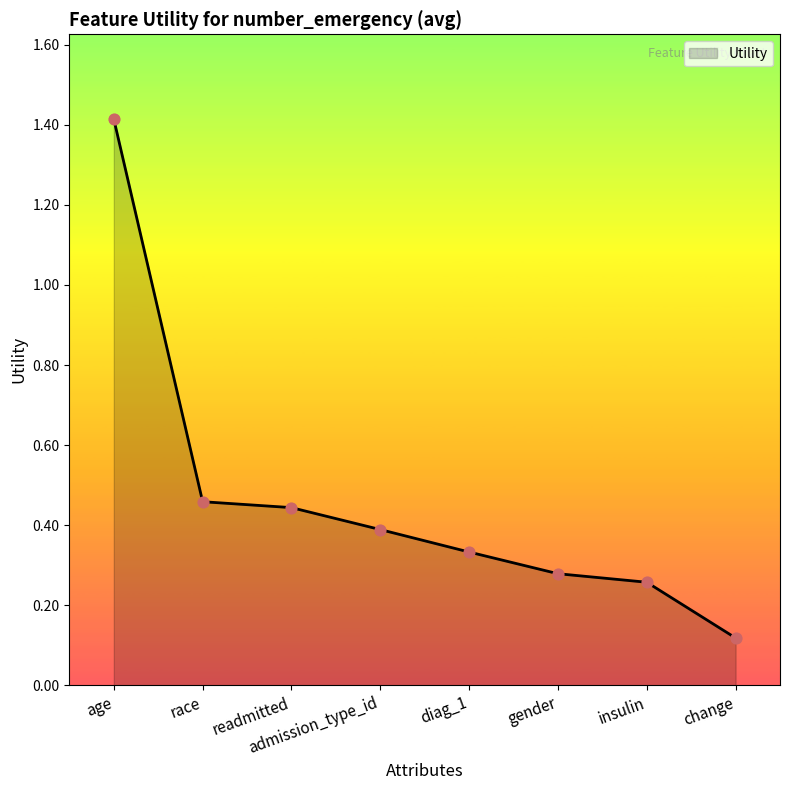

Which has a higher value, age or change?

age